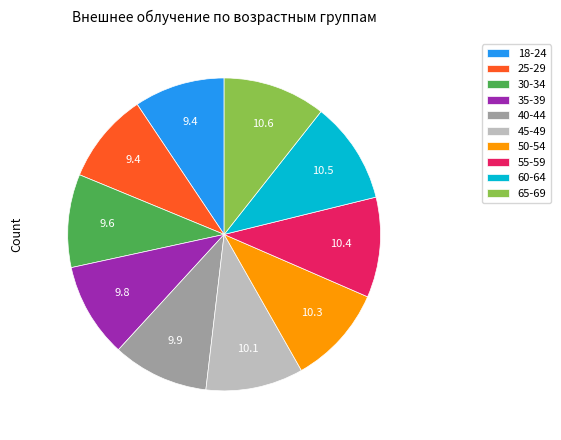

Is the sum of 65-69 and 60-64 greater than half?

No